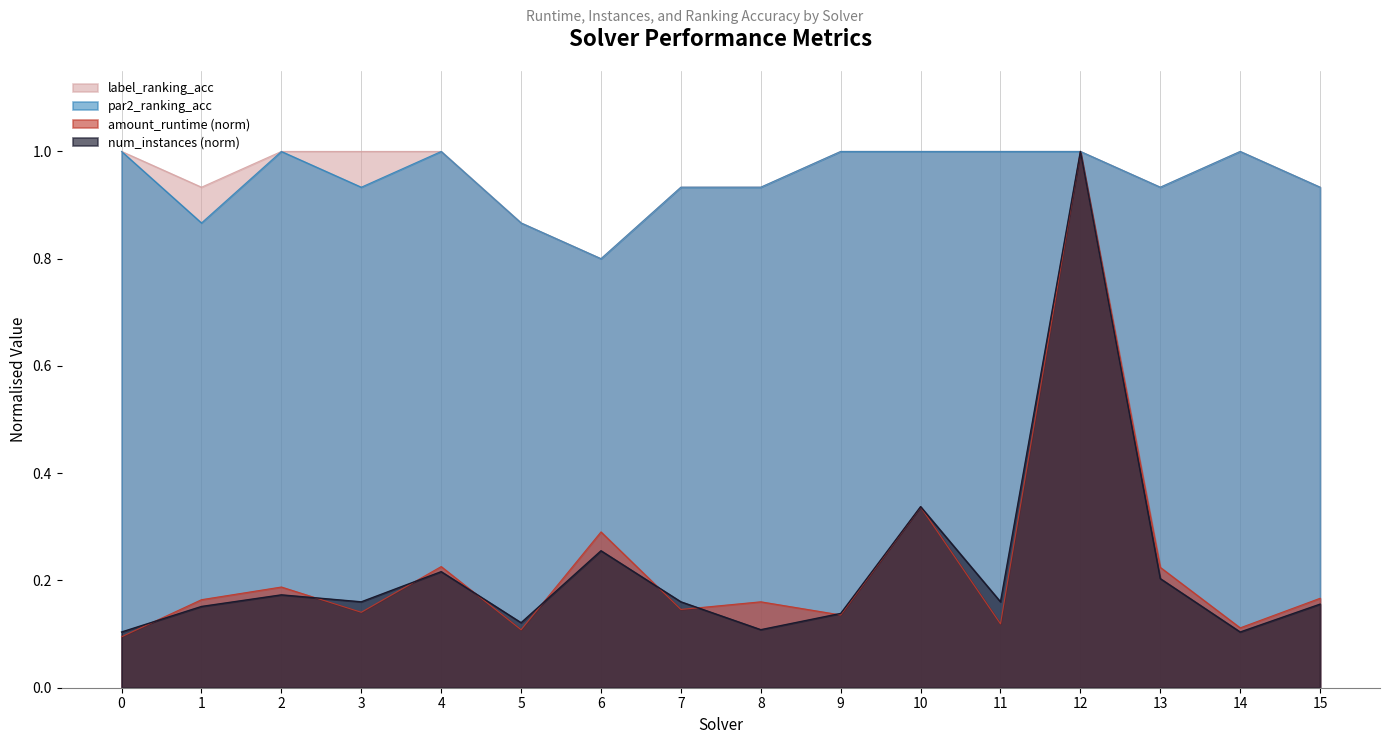

True or false: num_instances has more than 2 interior local peaks.

True